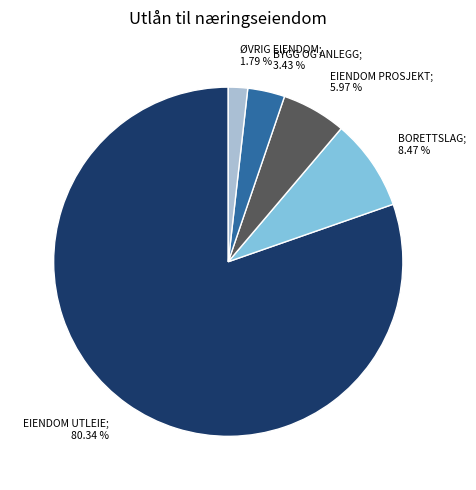

Does any single category account for the majority?

Yes